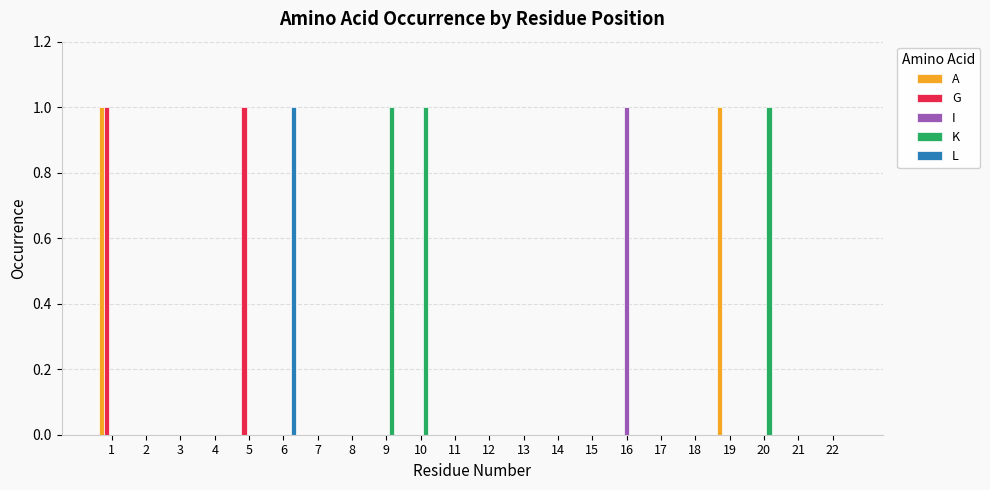

Is it true that K equals 0 at 13?

True